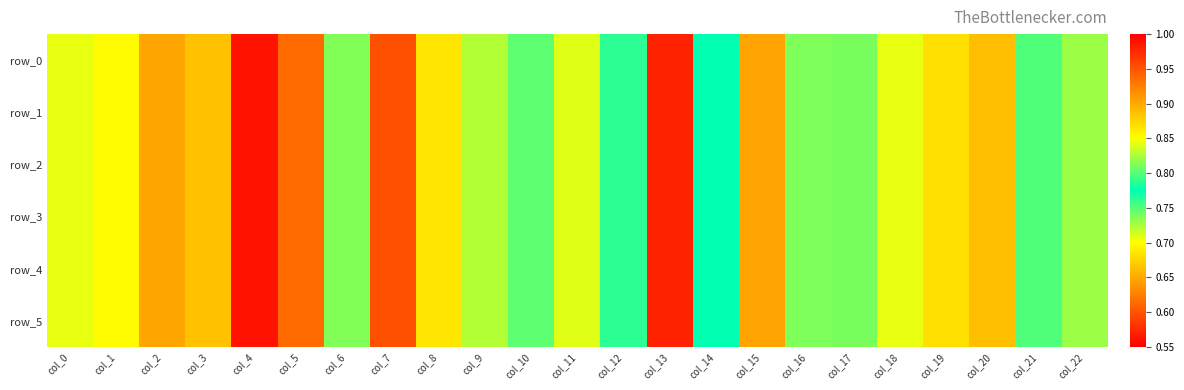

The value of row_4 at col_3 is 0.4. True or false?

False